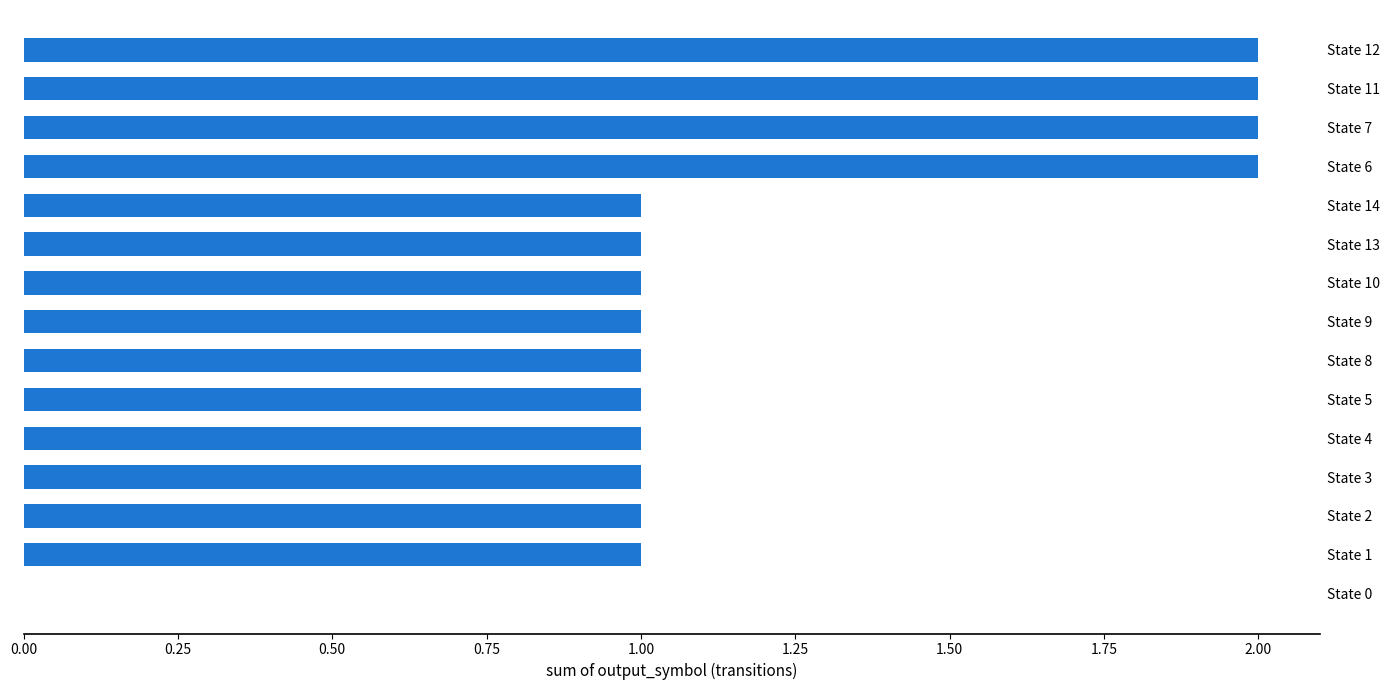

The value at State 7 is 2. True or false?

True